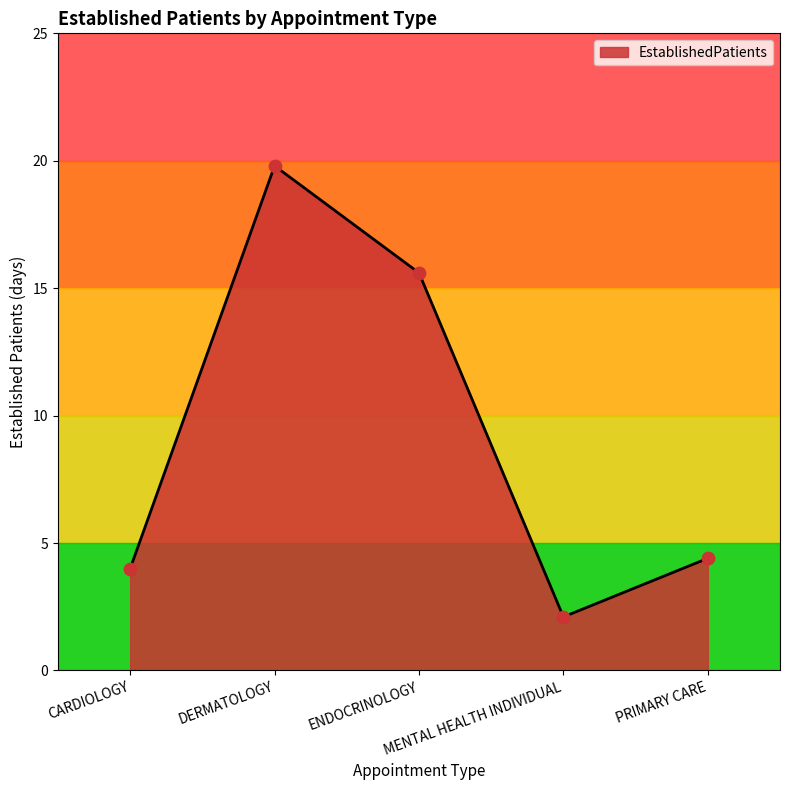

What is the change in value from CARDIOLOGY to MENTAL HEALTH INDIVIDUAL?

-1.9